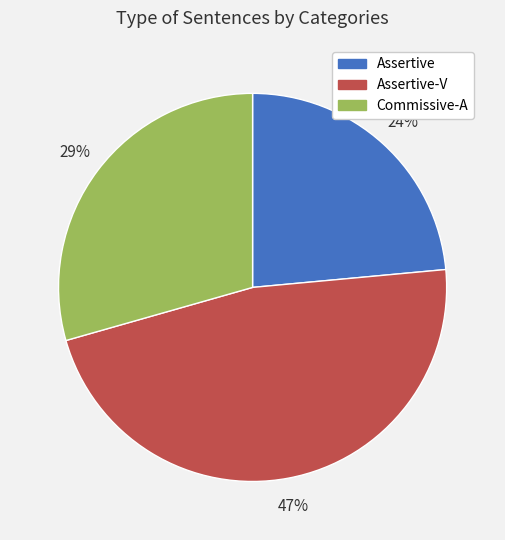

What is the ratio of the value at Assertive-V to the value at Assertive?

2.0